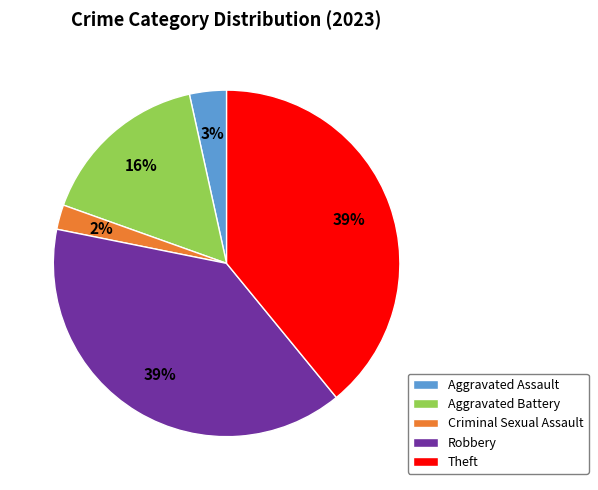

Is there any slice that represents more than half of the pie?

No